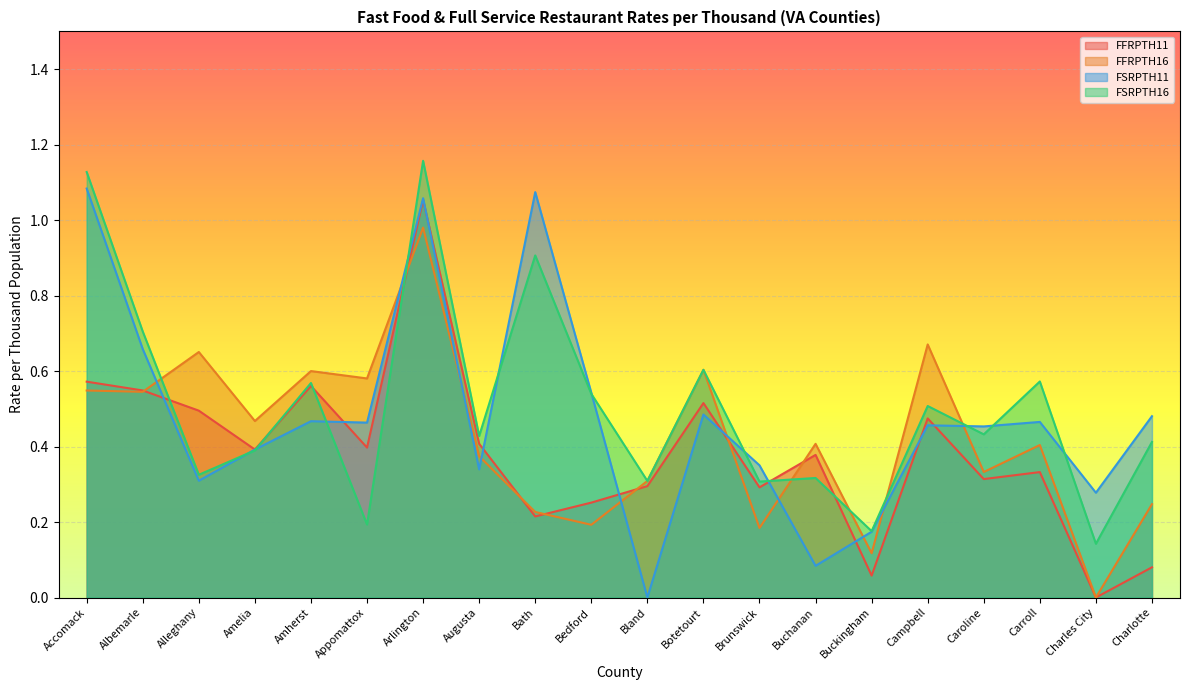

How many data points in FSRPTH11 are above 0?

19